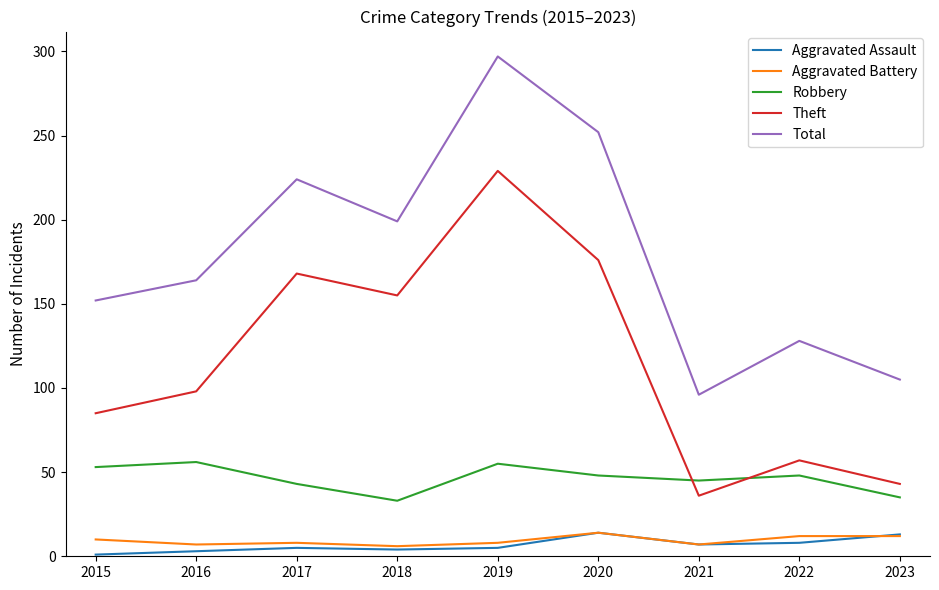

Rank the series at 2016 from highest to lowest value.

Total, Theft, Robbery, Aggravated Battery, Aggravated Assault